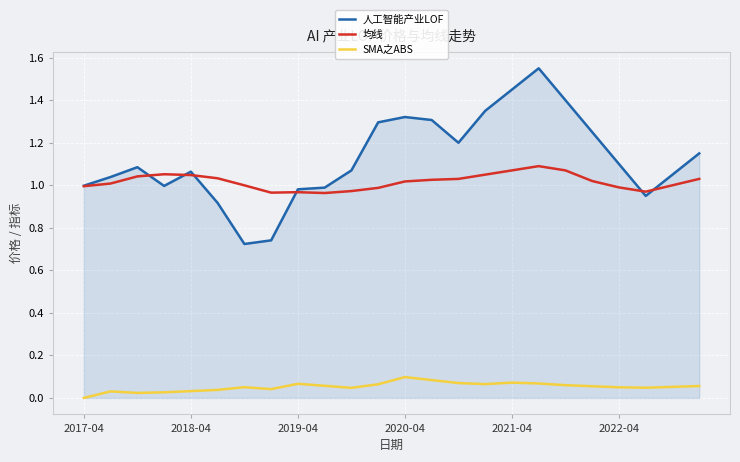

Does the chart have visible grid lines?

Yes